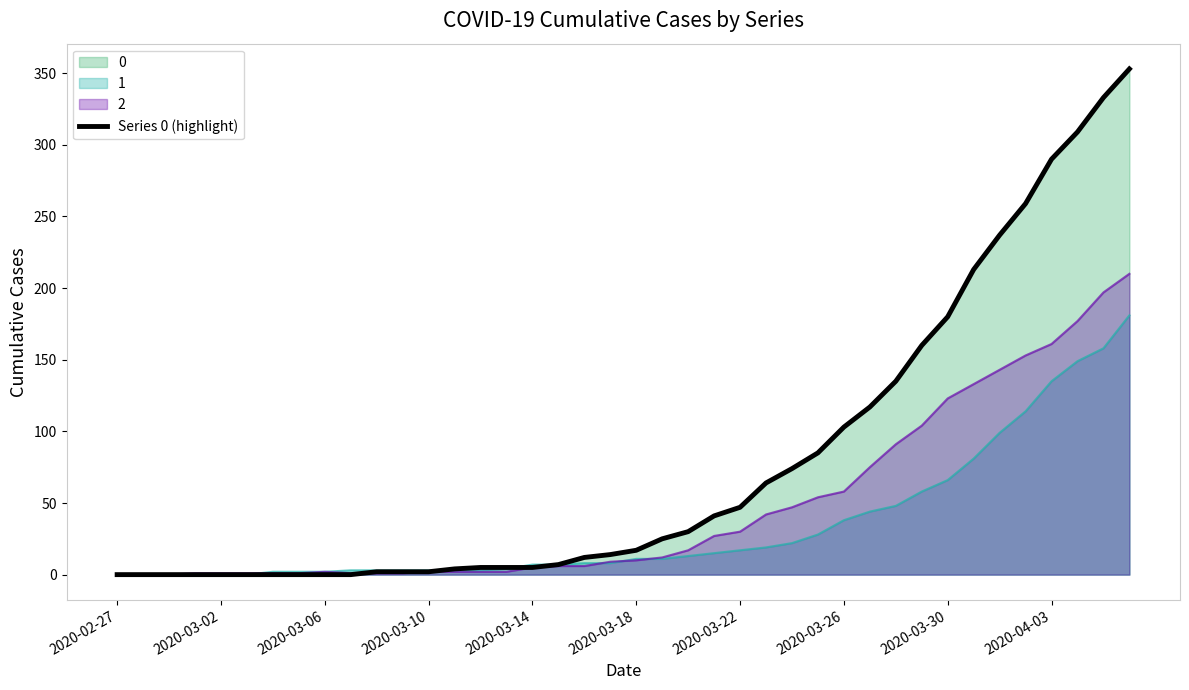

Where does the data first go above 17?

21